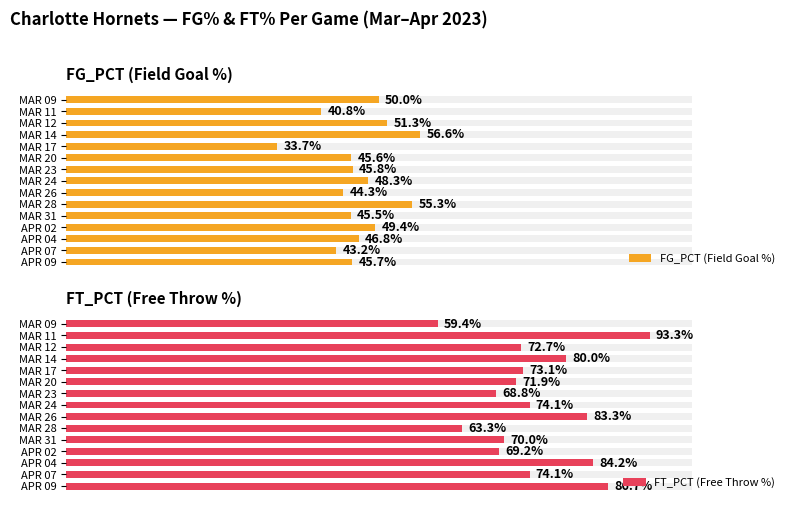

What is the minimum value for FT_PCT (Free Throw %)?

0.6